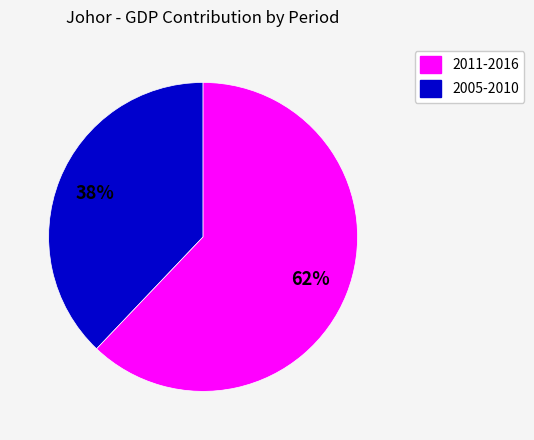

Is there a majority slice in this chart?

Yes